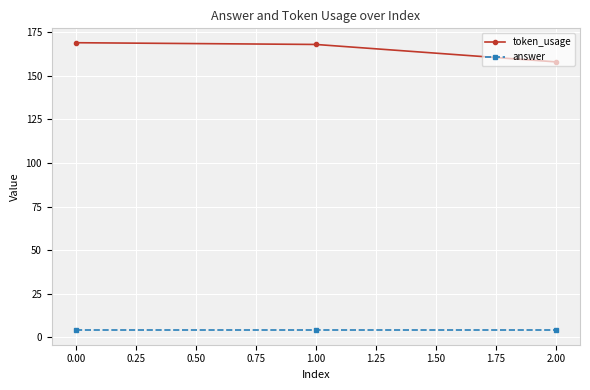

Rank the series by their maximum value, from lowest to highest.

answer, token_usage